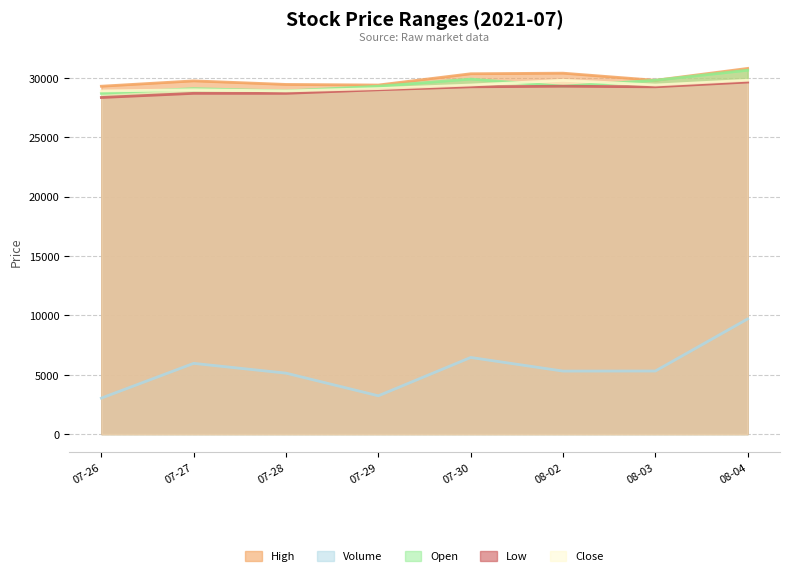

What is the total value across all series at 07-29?

120020.5